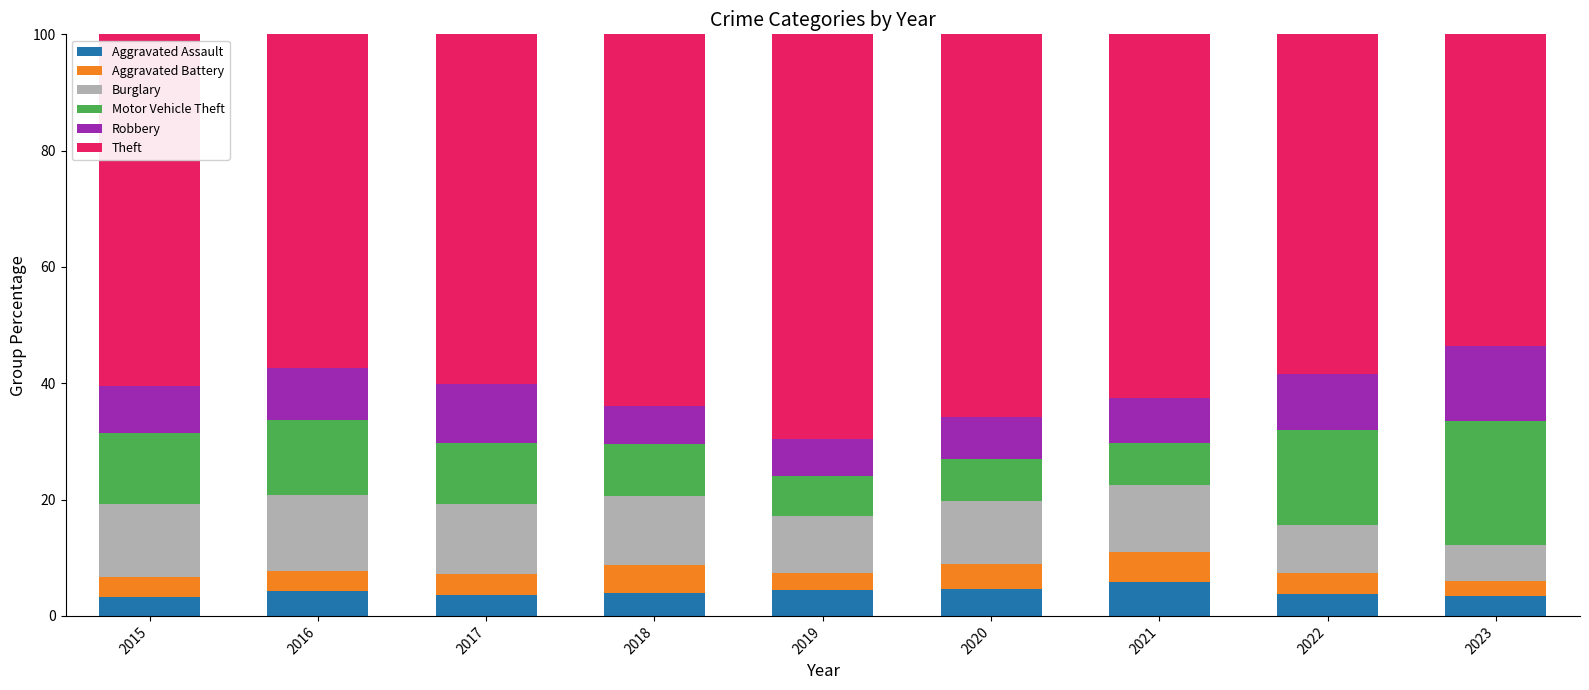

True or false: Aggravated Assault has a value of 4.4 at 2019.

True